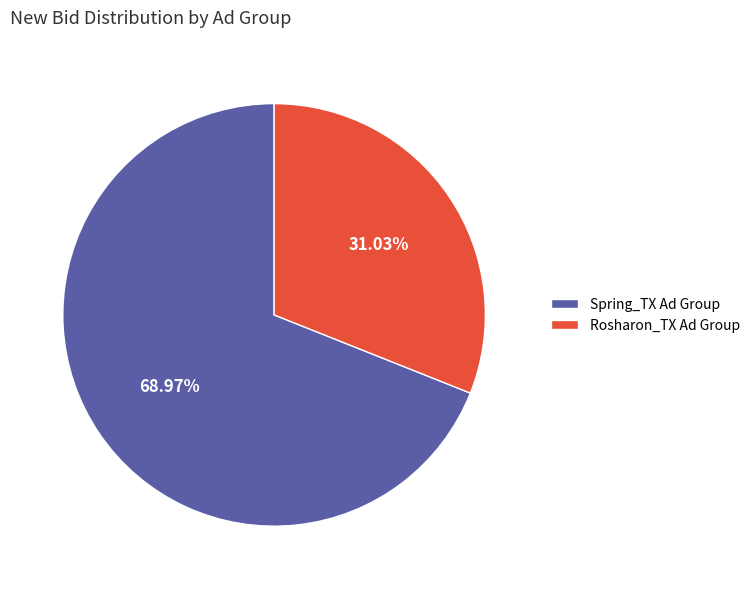

How many slices are in this pie chart?

2